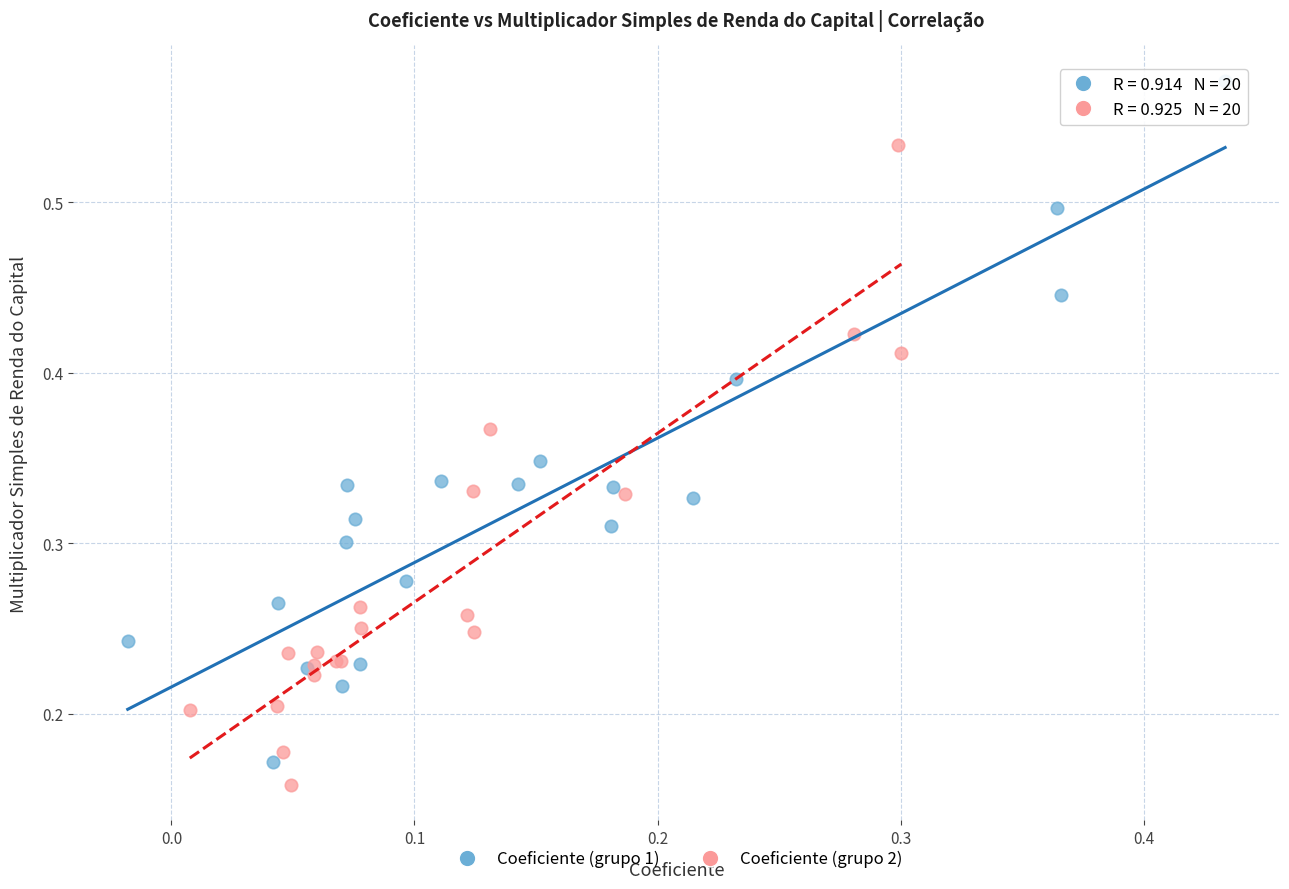

What are all the series names shown in the legend?

Coeficiente (grupo 1), Coeficiente (grupo 2)